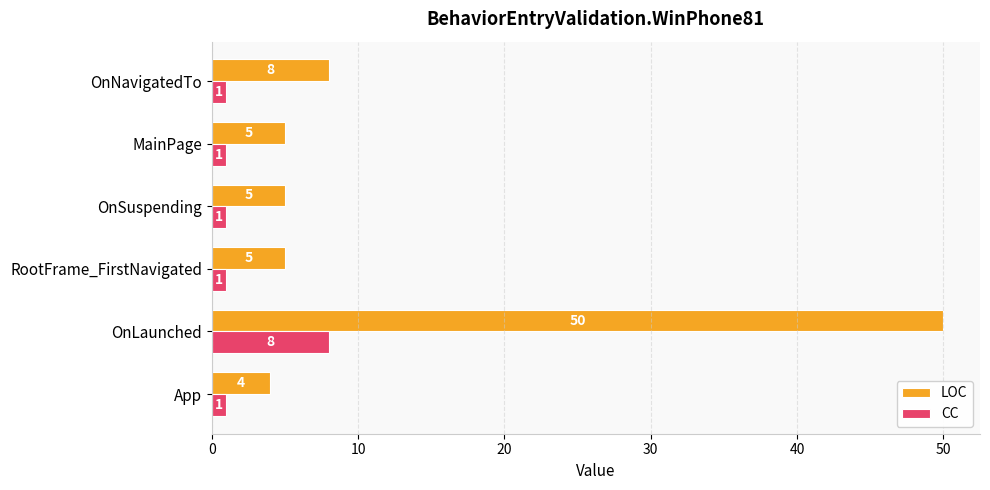

The value of LOC at OnSuspending is 5. True or false?

True